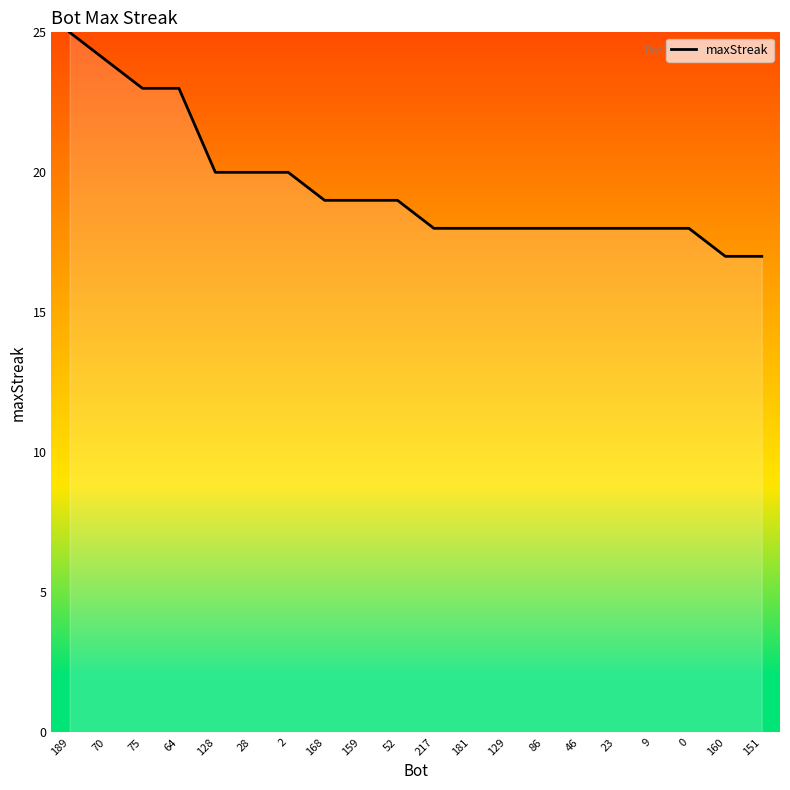

What position from the left is 181?

12